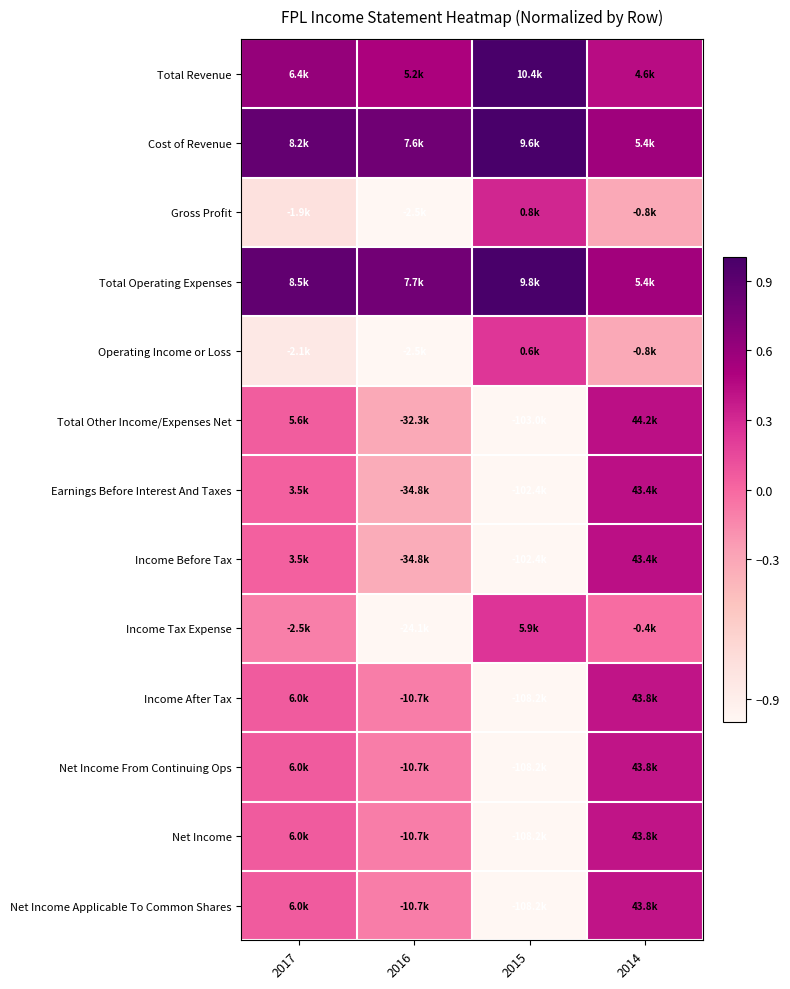

Rank the series at 2016 from lowest to highest value.

Gross Profit, Operating Income or Loss, Income Tax Expense, Earnings Before Interest And Taxes, Income Before Tax, Total Other Income/Expenses Net, Income After Tax, Net Income From Continuing Ops, Net Income, Net Income Applicable To Common Shares, Total Revenue, Total Operating Expenses, Cost of Revenue